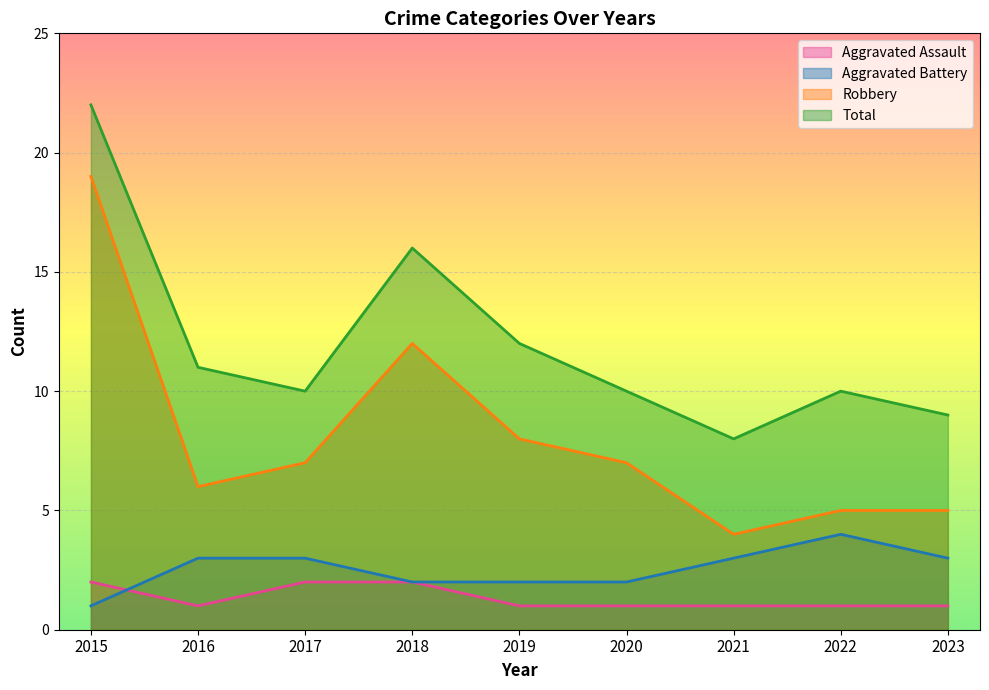

Which label corresponds to the largest value in the chart?

2015